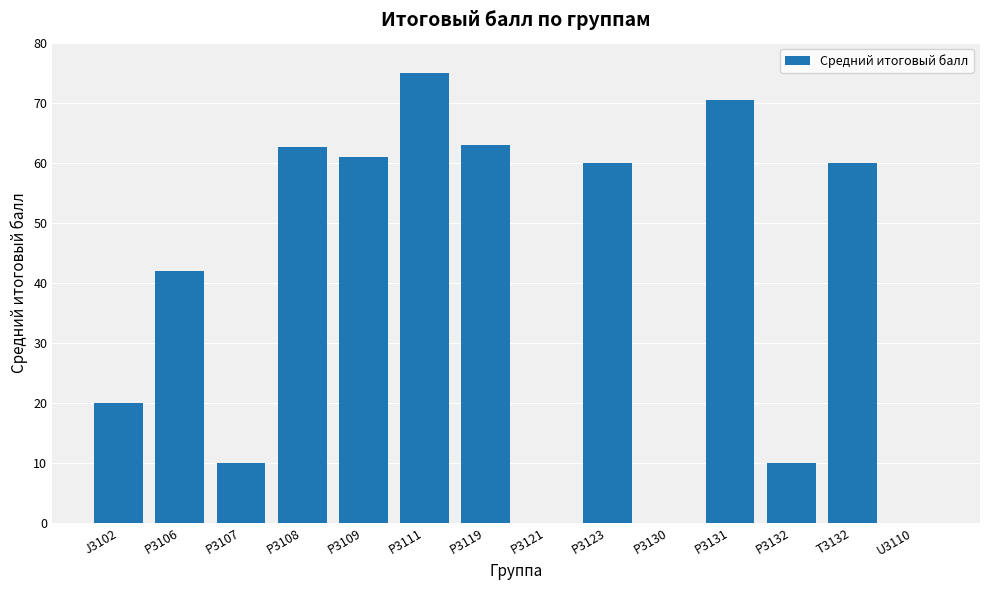

At which label is the value closest to 37?

P3106